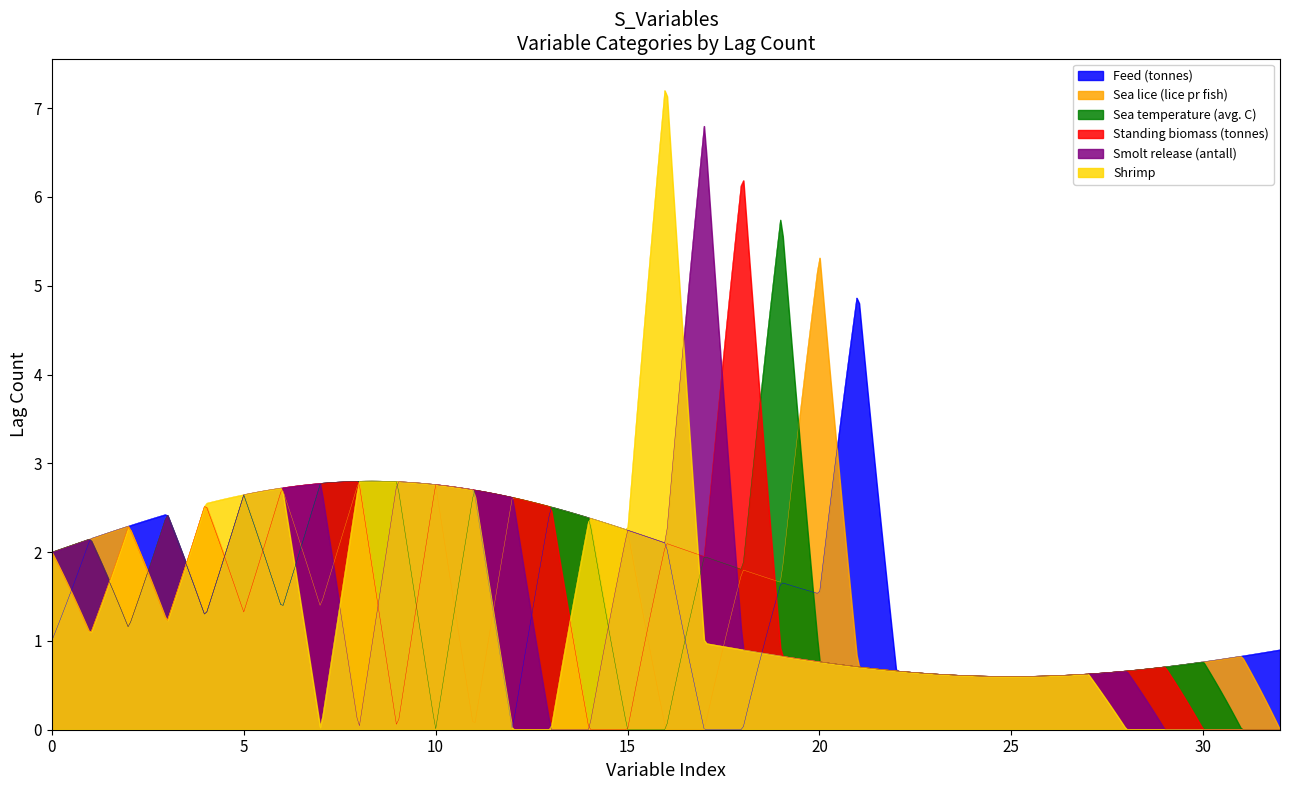

What is the greatest value displayed?

7.2